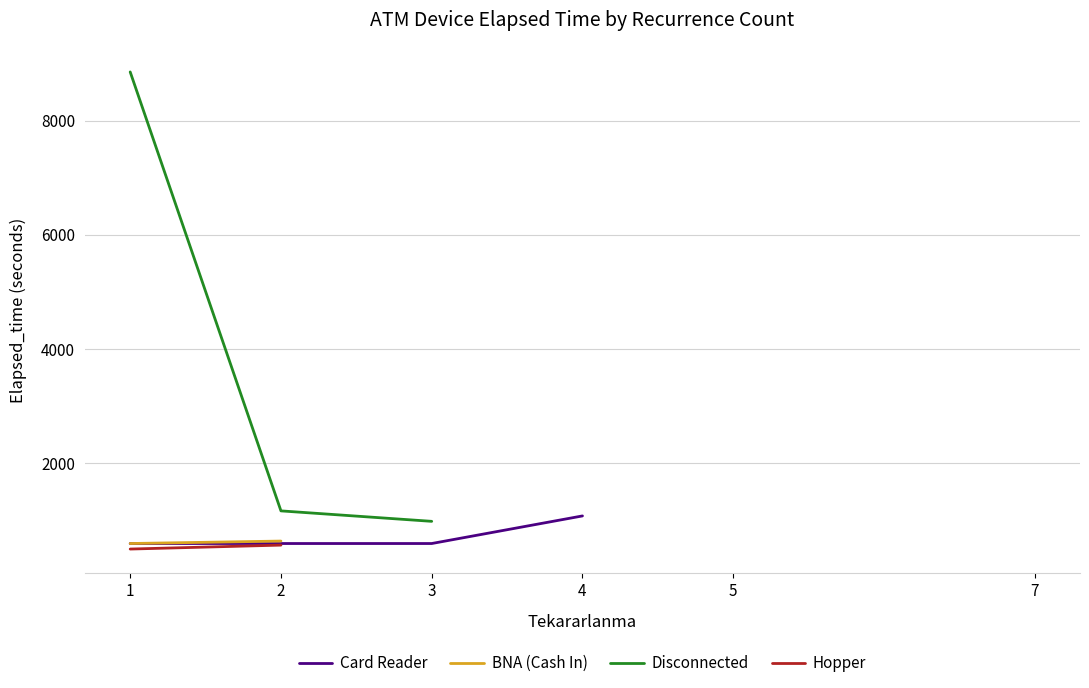

At how many categories does at least one series exceed 784?

5